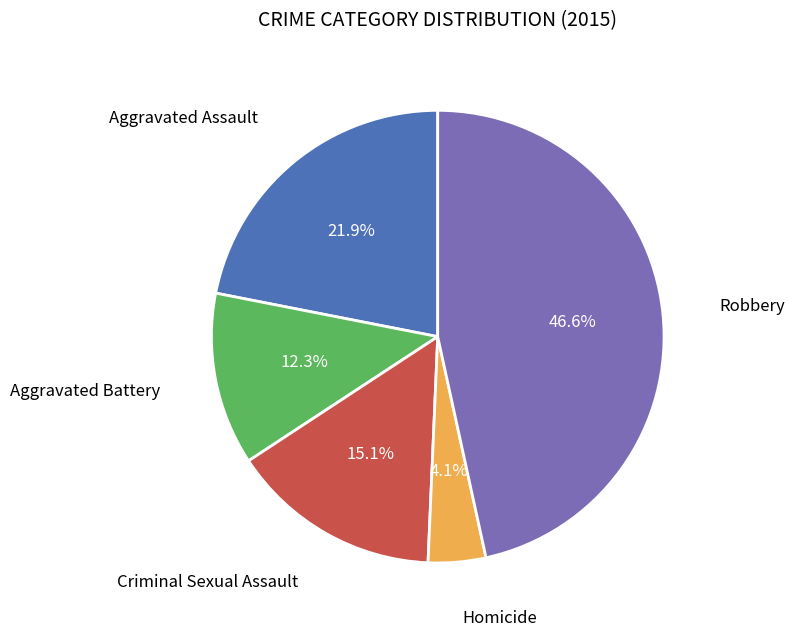

To the nearest percent, what is the difference between the largest and smallest slice percentages?

42%